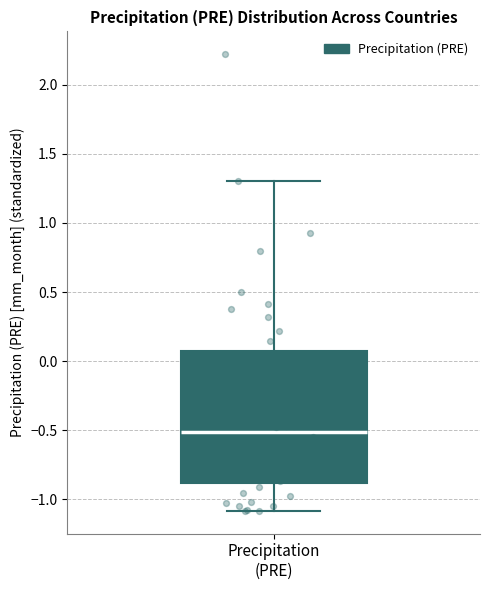

Read this box plot against the y-axis: the position of the median line, the range covered by the box, and the ends of both whiskers. The values are not printed on the chart, so give them approximately, as read against the axis.

median -0.50, box -0.90 to 0.05, whiskers -1.10 to 1.30